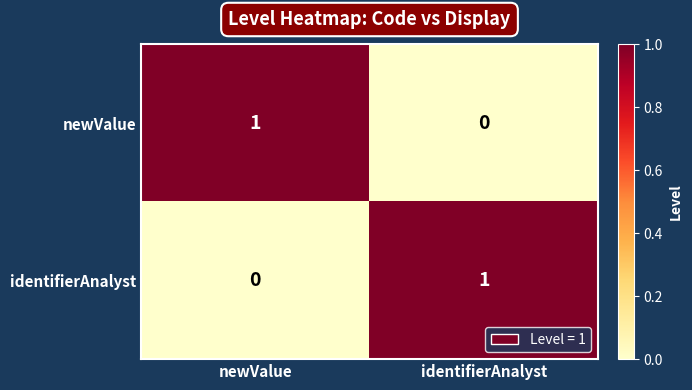

At identifierAnalyst, list the series in order from largest to smallest.

identifierAnalyst, newValue